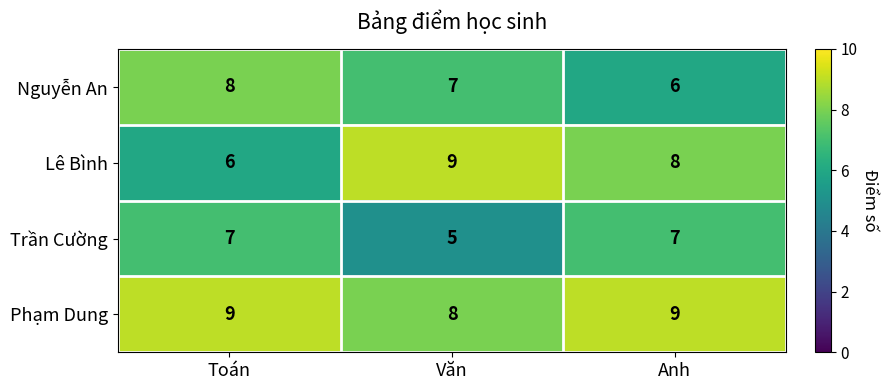

What is the total value across all series at Toán?

30